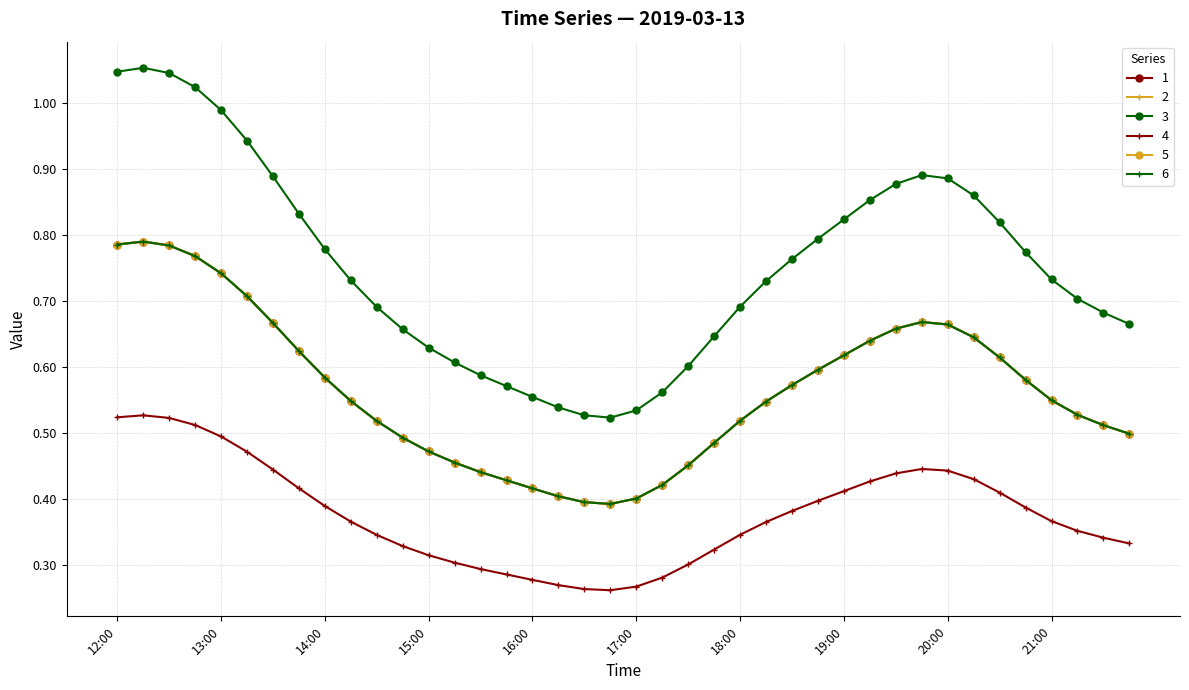

Is this an area chart (filled region under the line)?

No